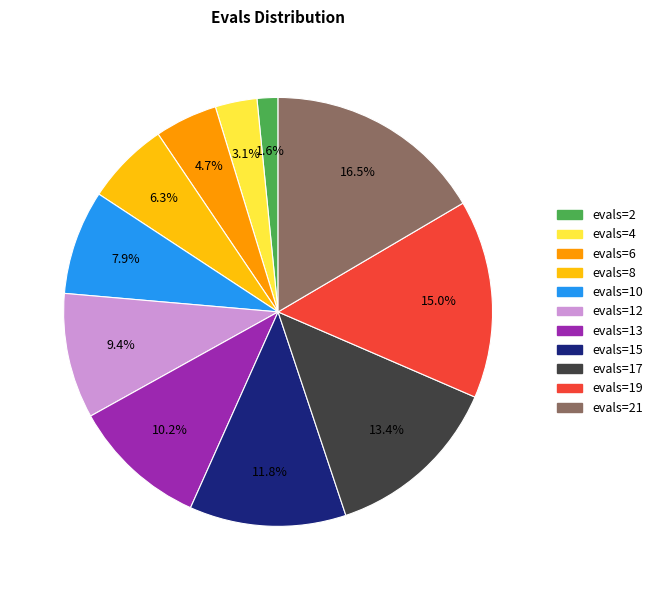

Which has a higher value, evals=8 or evals=19?

evals=19